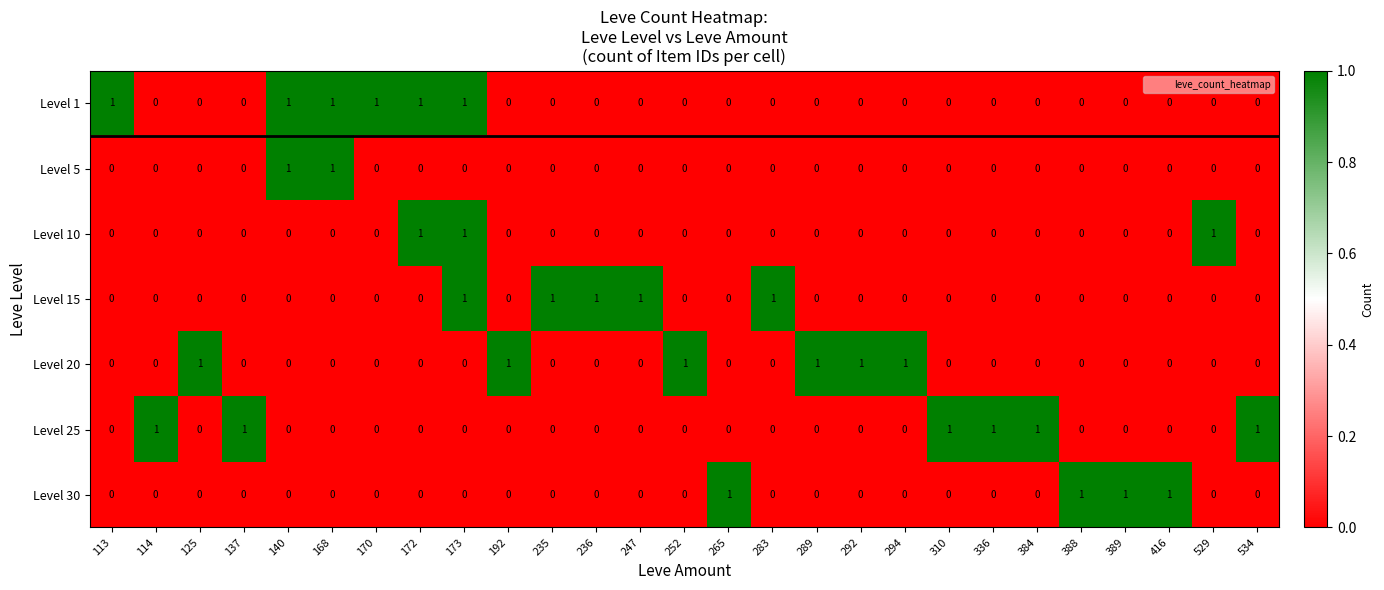

The value of Level 25 at 114 is 1. True or false?

True